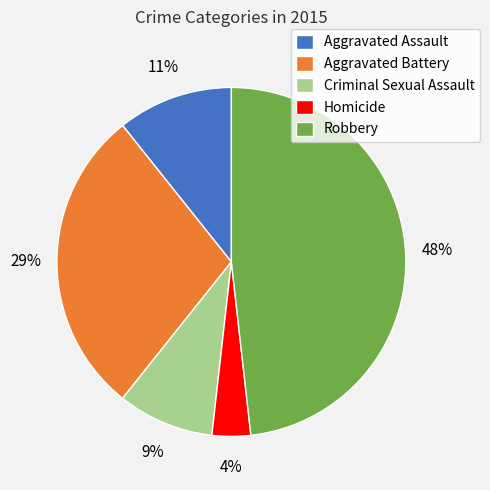

True or false: Robbery accounts for 48% of the total.

True